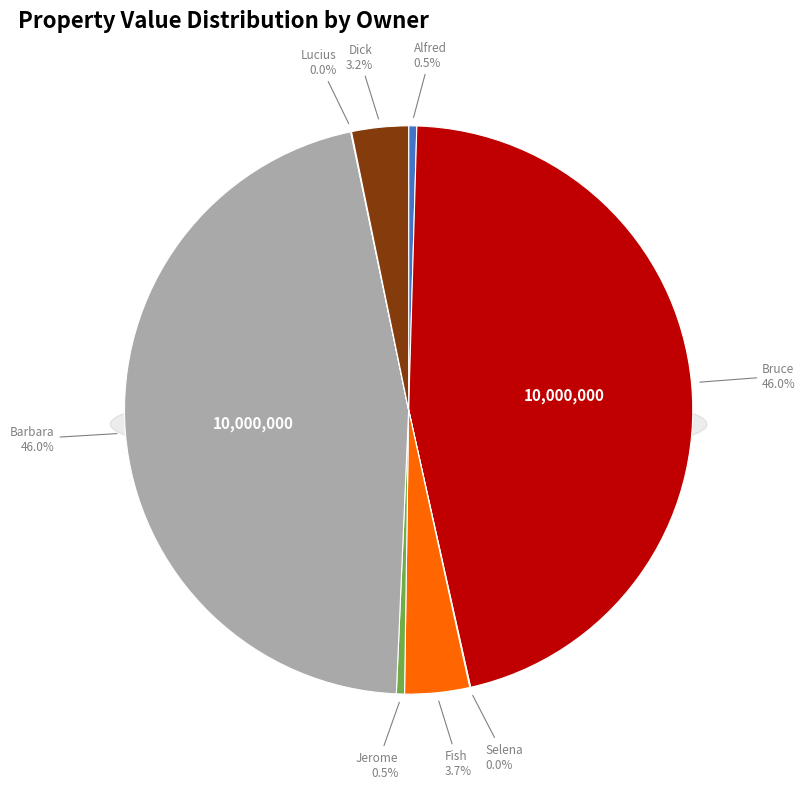

What is the largest slice in the pie chart?

Bruce